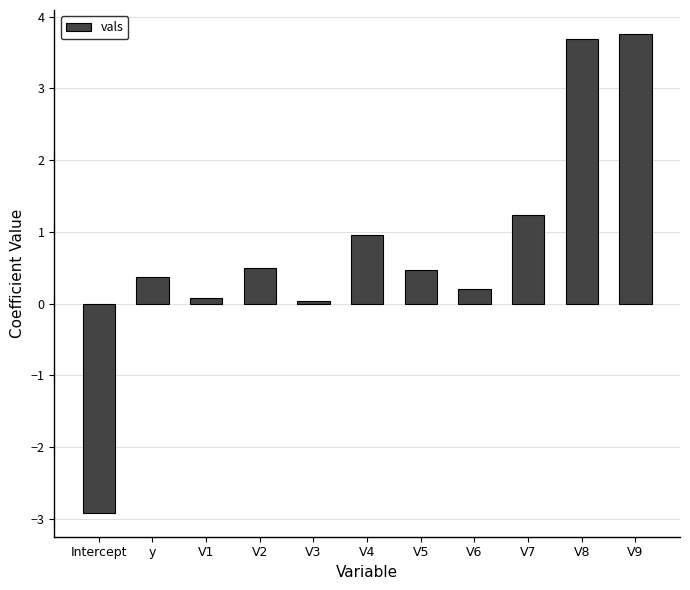

What position from the right is y?

10